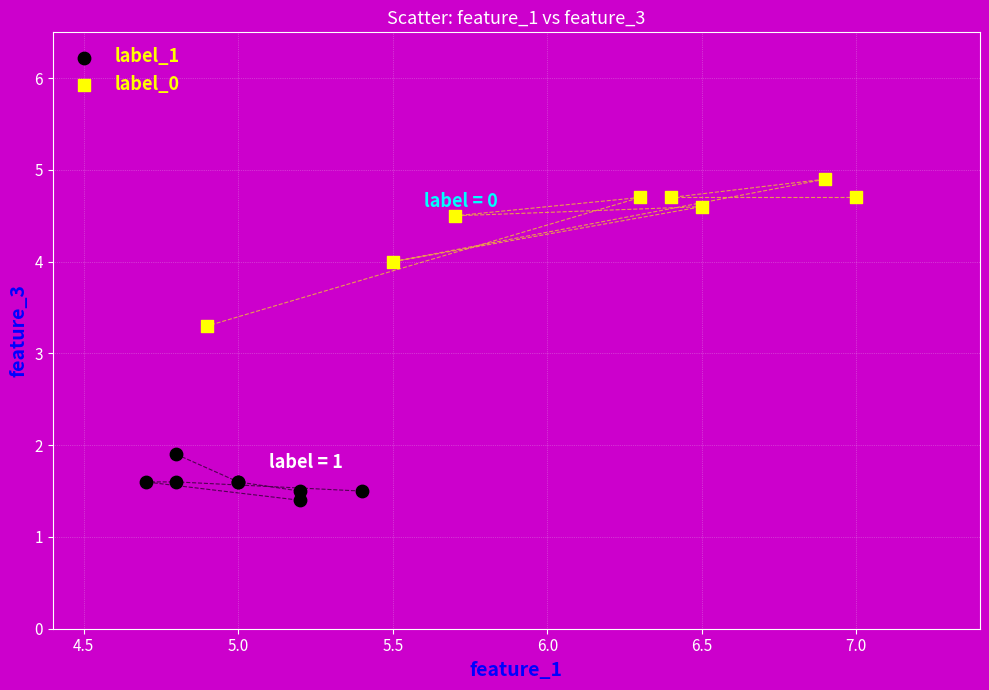

Which series contains the highest Y value?

label_0